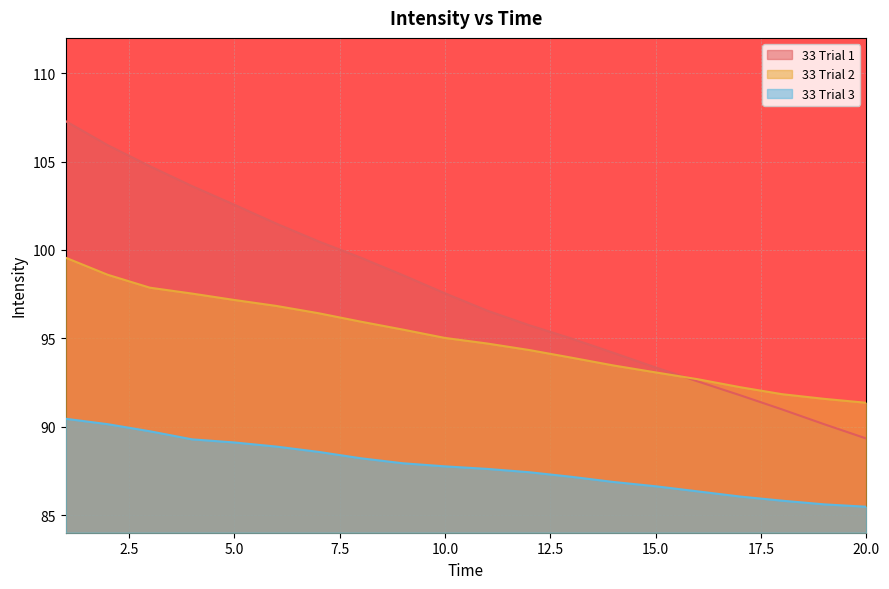

At which label does 33 Trial 1 first exceed 97?

1